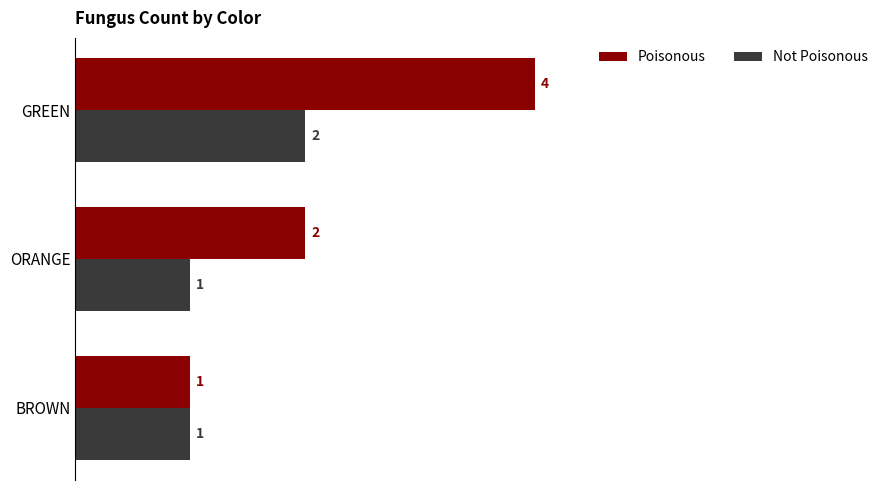

Count the number of data series in this chart.

2